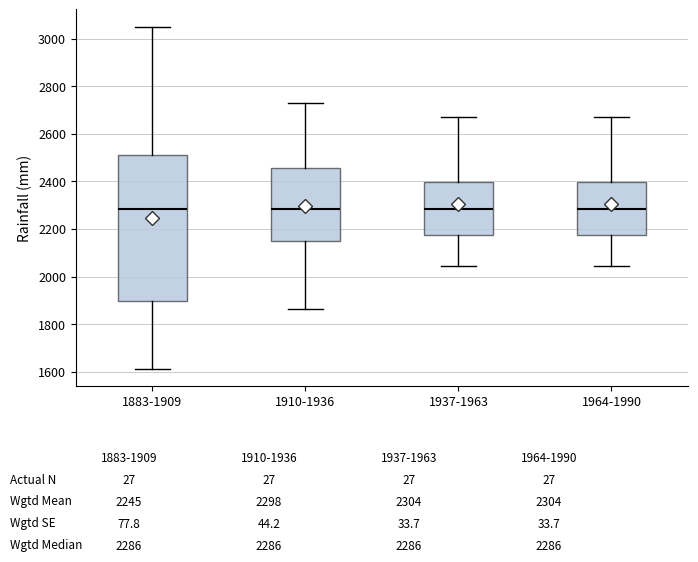

Reading left to right, read every box against the y-axis: the position of its median line, the range the box covers, and the ends of its whiskers. The values are not printed on the chart, so give them approximately, as read against the axis.

1883-1909: median 2280, box 1900 to 2520, whiskers 1620 to 3060
1910-1936: median 2280, box 2140 to 2460, whiskers 1860 to 2720
1937-1963: median 2280, box 2180 to 2400, whiskers 2040 to 2680
1964-1990: median 2280, box 2180 to 2400, whiskers 2040 to 2680